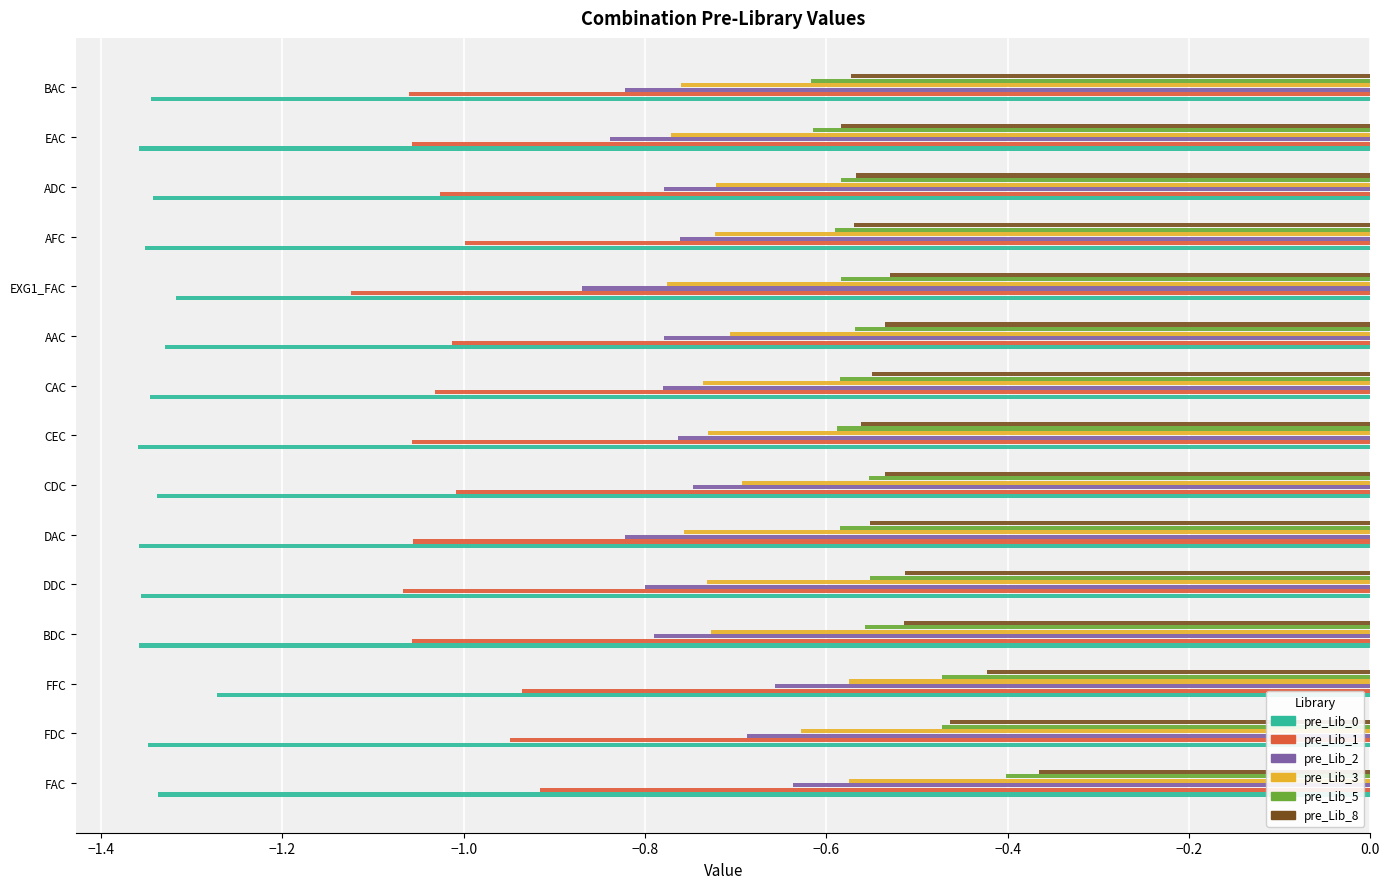

At which label is pre_Lib_5 closest to 0?

FAC